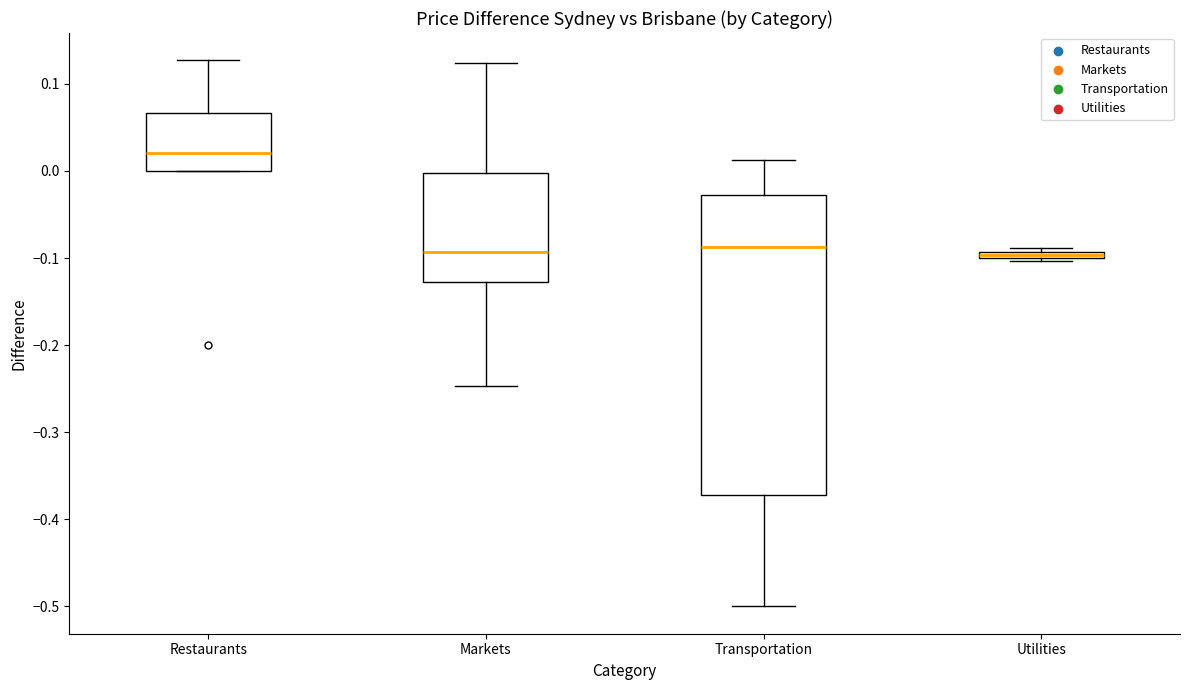

Which box is the tallest, from its lower edge to its upper edge?

Transportation